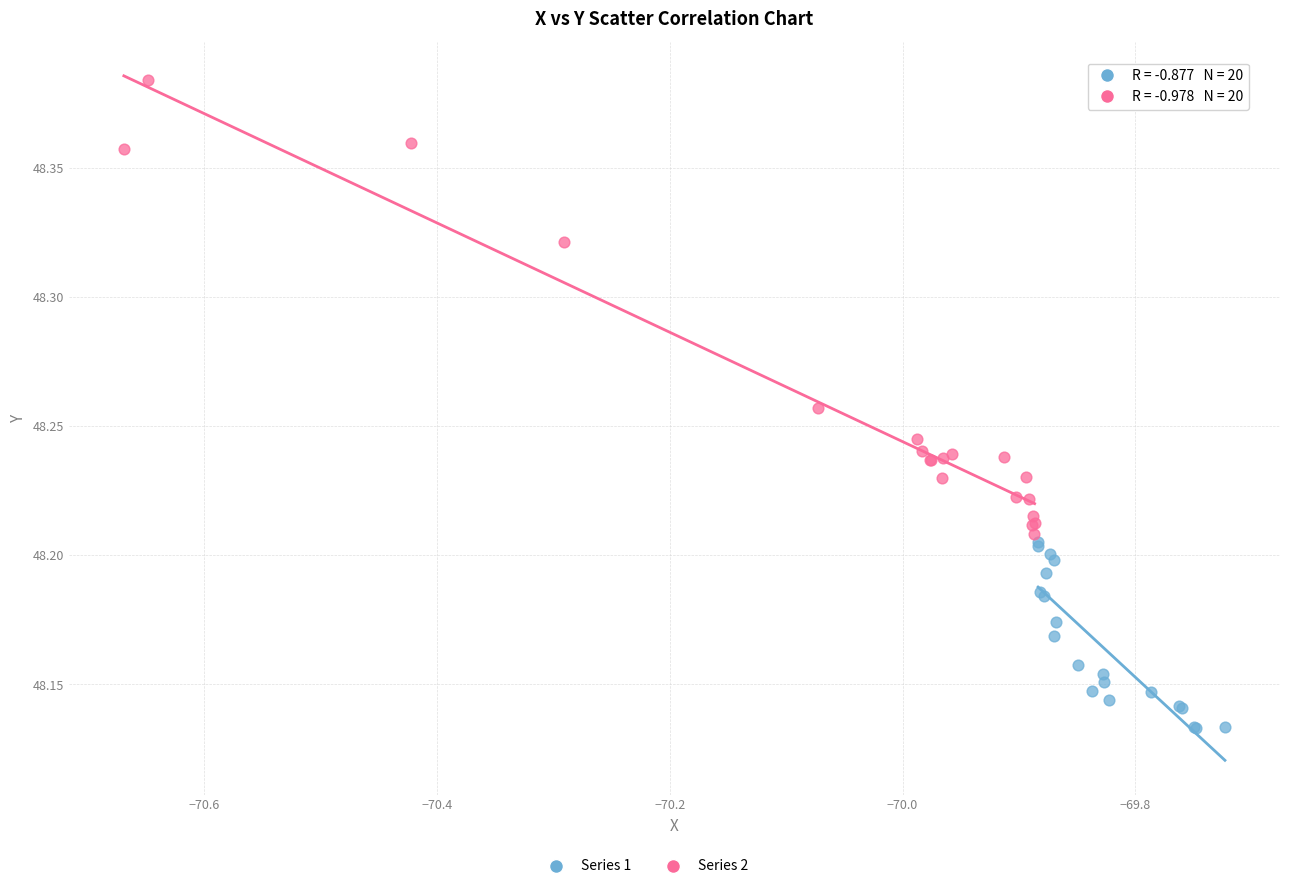

Which series contains the highest Y value?

Series 2